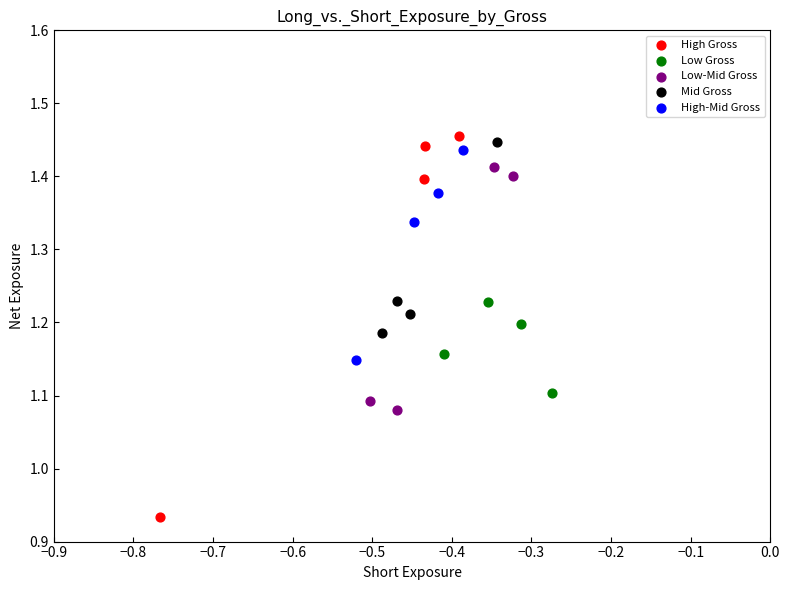

Which series reaches the maximum Y coordinate?

High Gross